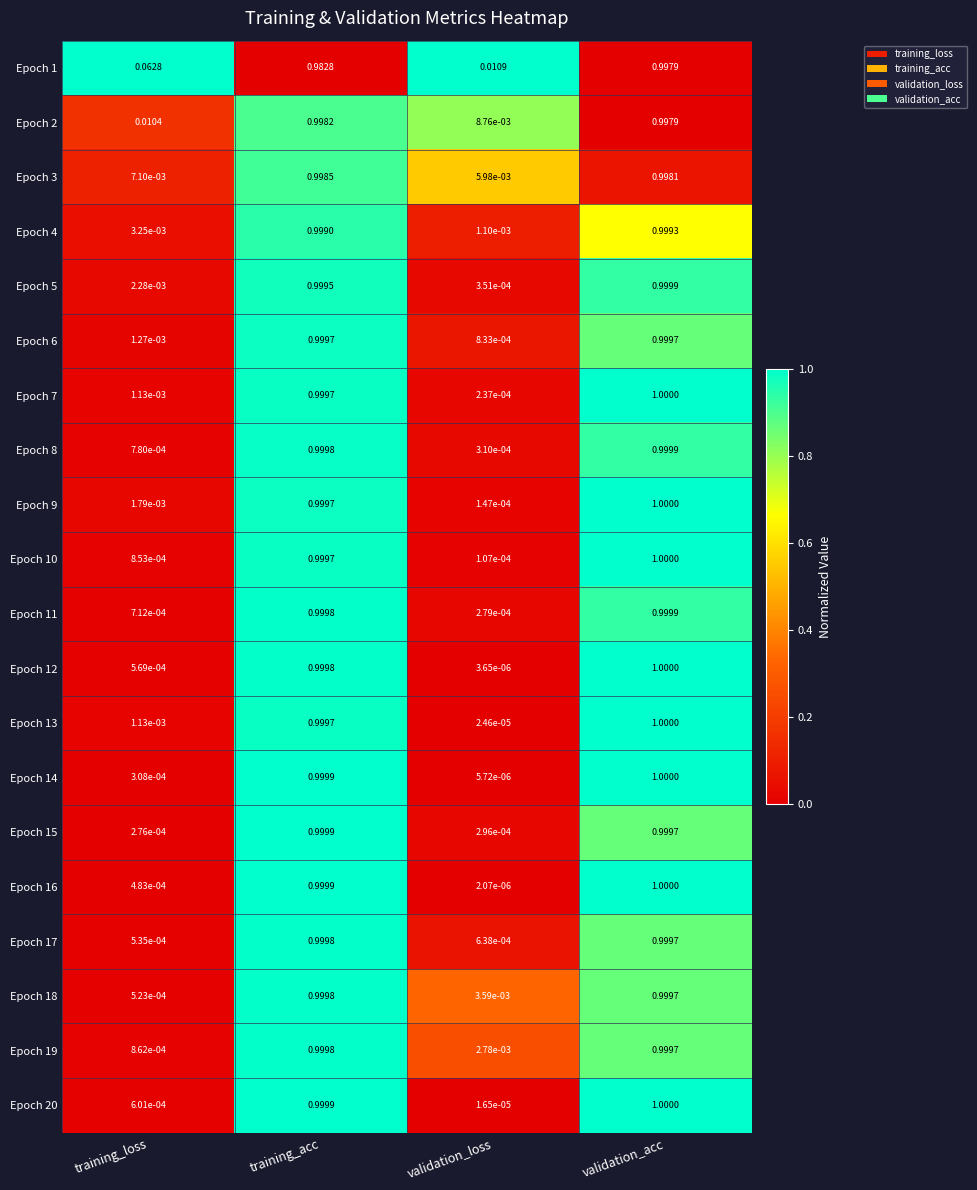

At which label is Epoch 3 closest to 0?

validation_loss